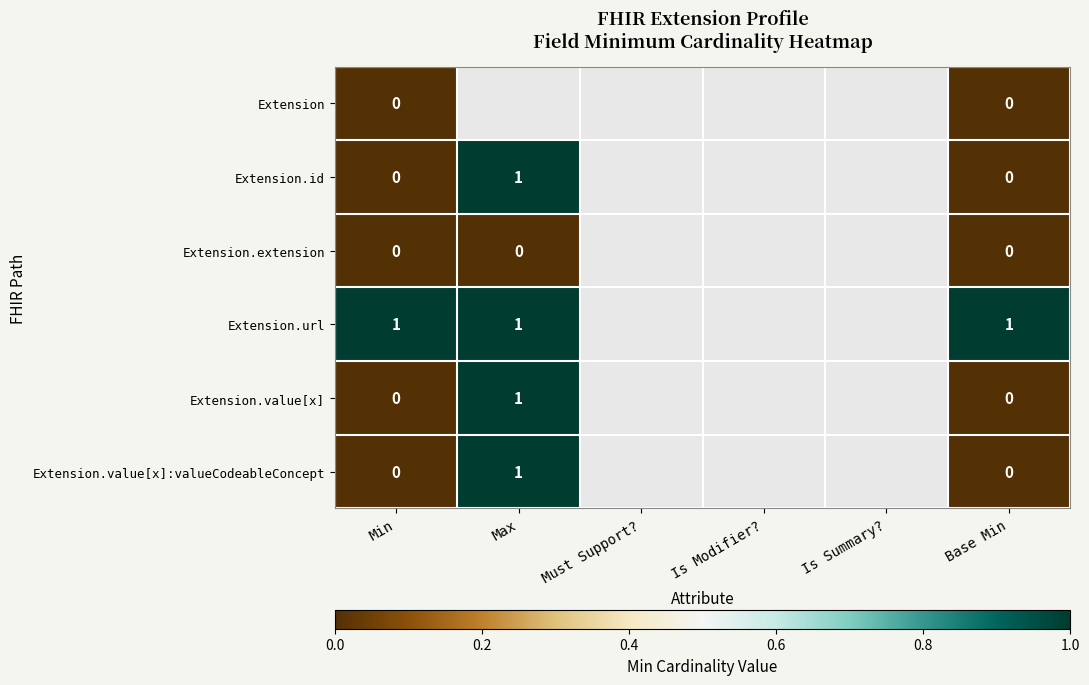

Is the value of Extension.extension at Min greater than the value of Extension.id at Must Support??

No